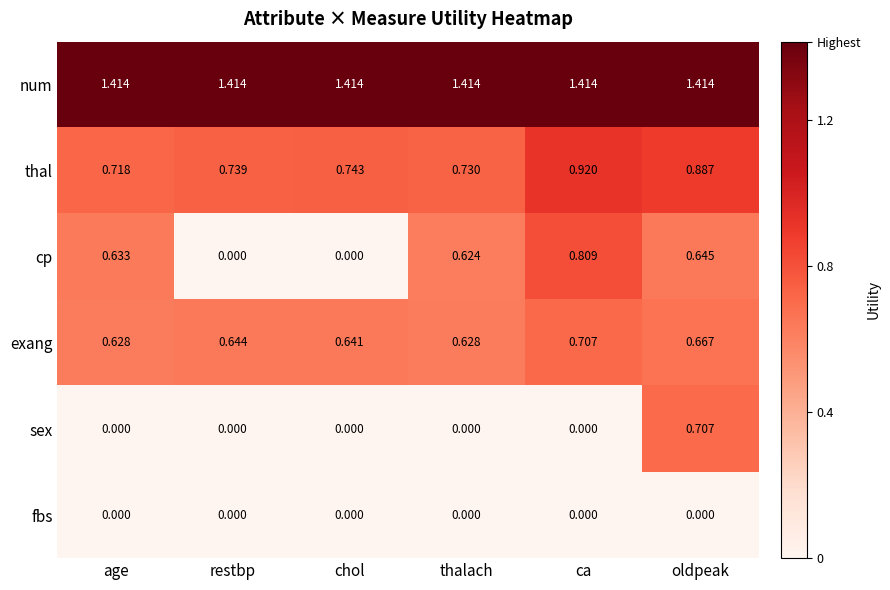

Which series has the widest spread of values?

cp